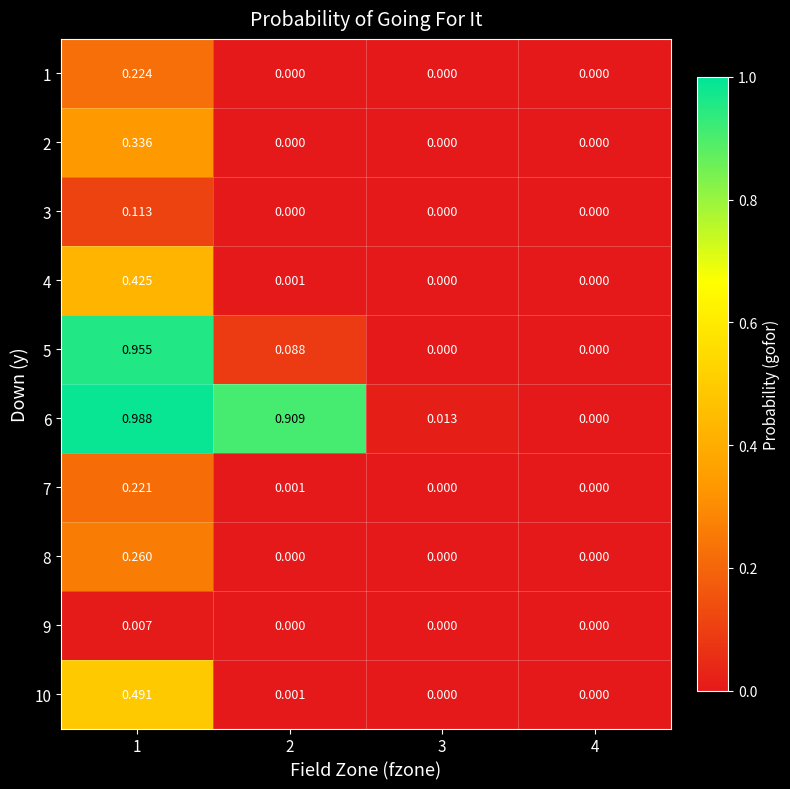

Reading right to left, list all the values displayed in this chart.

1: 4=0.0	3=0.0	2=0.0	1=0.2
2: 4=0.0	3=0.0	2=0.0	1=0.3
3: 4=0.0	3=0.0	2=0.0	1=0.1
4: 4=0.0	3=0.0	2=0.0	1=0.4
5: 4=0.0	3=0.0	2=0.1	1=1.0
6: 4=0.0	3=0.0	2=0.9	1=1.0
7: 4=0.0	3=0.0	2=0.0	1=0.2
8: 4=0.0	3=0.0	2=0.0	1=0.3
9: 4=0.0	3=0.0	2=0.0	1=0.0
10: 4=0.0	3=0.0	2=0.0	1=0.5